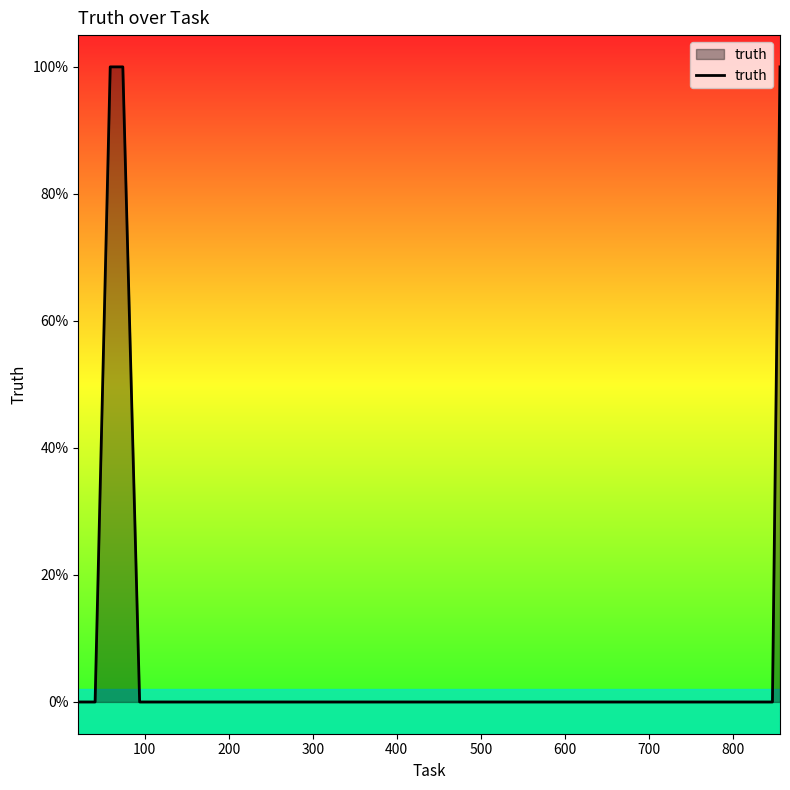

Does the chart display data point markers on the line(s)?

No